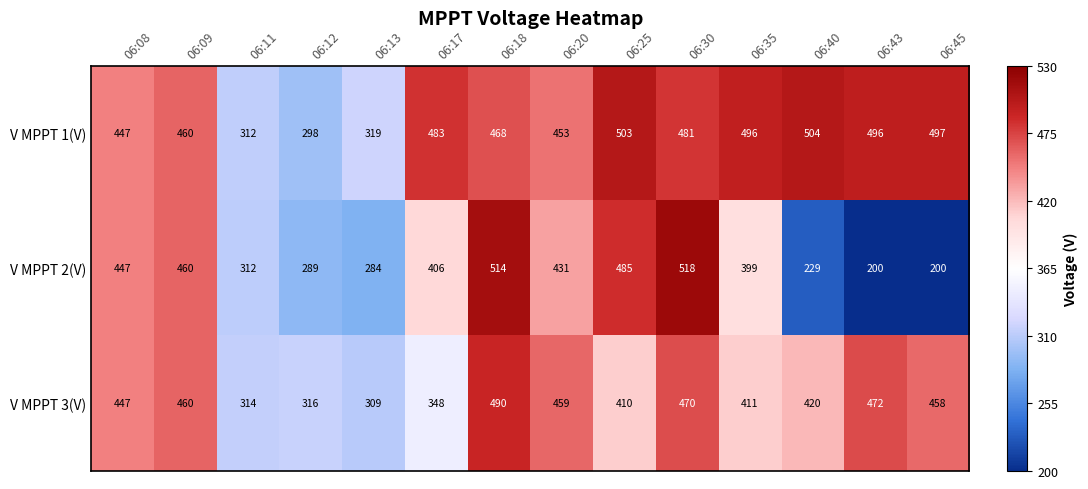

At which label is V MPPT 3(V) closest to 399?

06:25